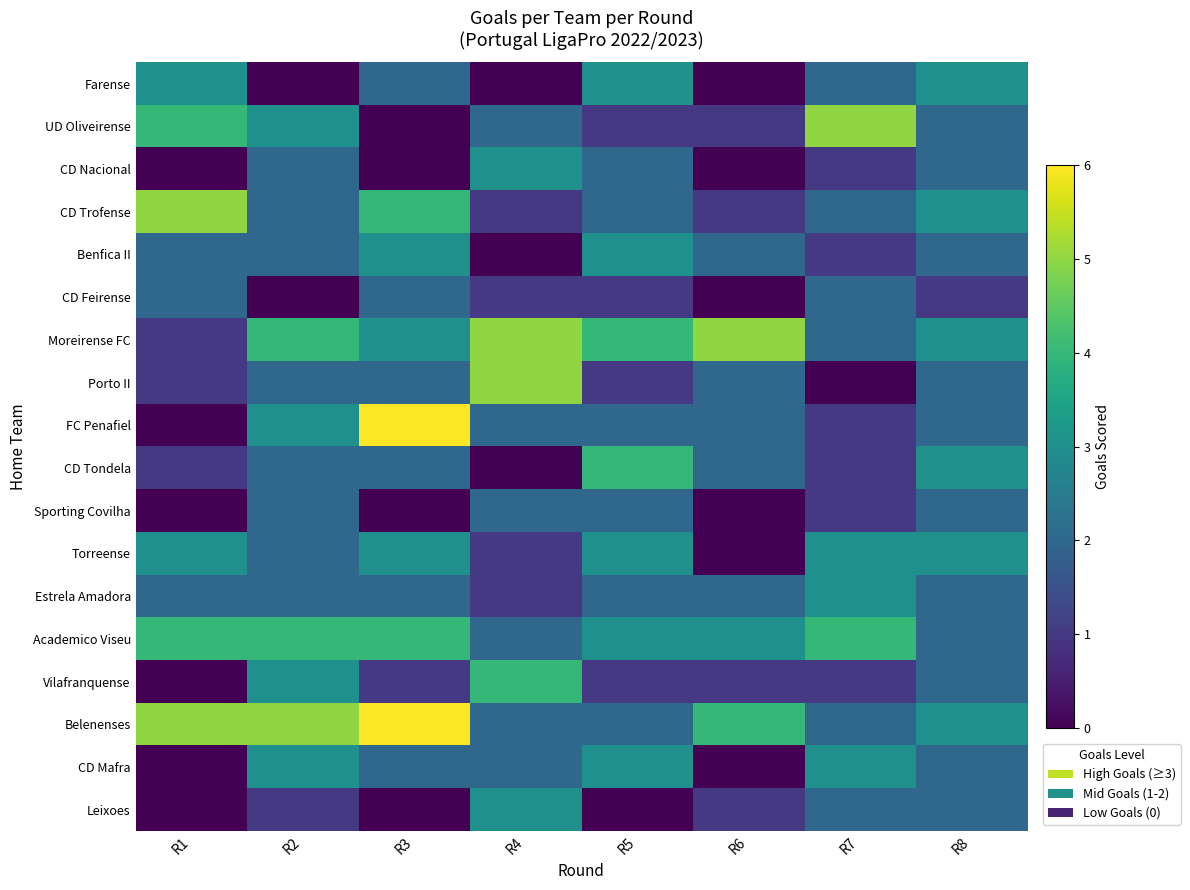

Between R4 and R8, which series saw the biggest shift?

Farense